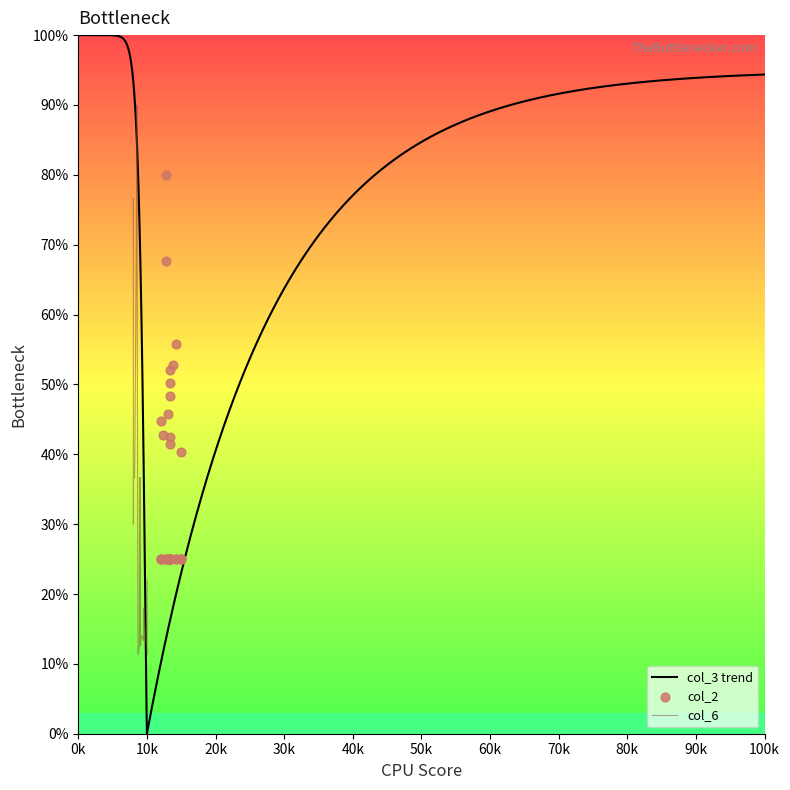

Which series contains the highest Y value?

col_3